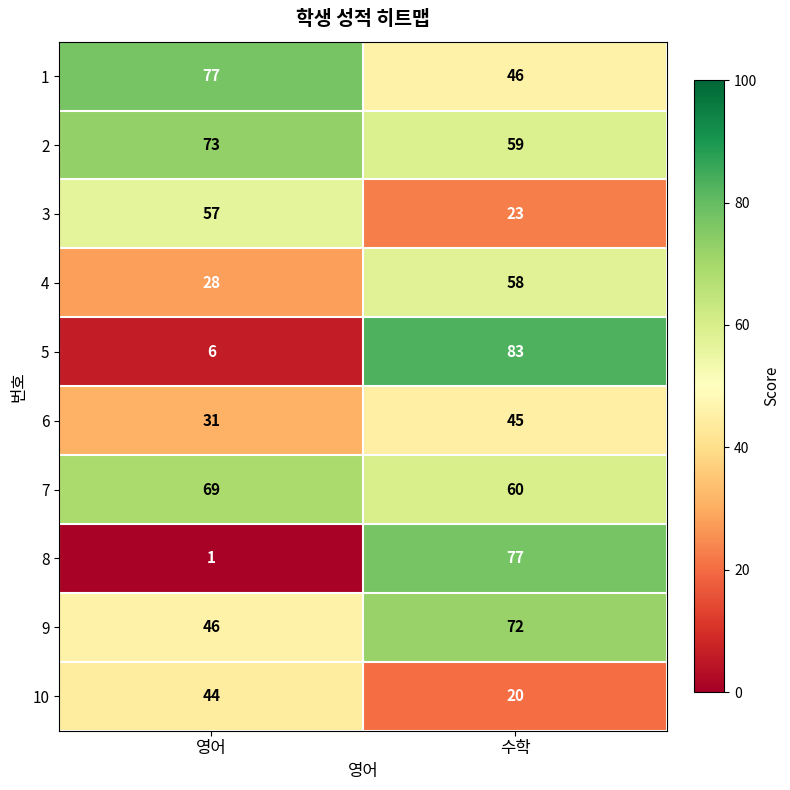

Reading left to right, transcribe all the data shown in this chart.

1: 영어=77	수학=46
2: 영어=73	수학=59
3: 영어=57	수학=23
4: 영어=28	수학=58
5: 영어=6	수학=83
6: 영어=31	수학=45
7: 영어=69	수학=60
8: 영어=1	수학=77
9: 영어=46	수학=72
10: 영어=44	수학=20